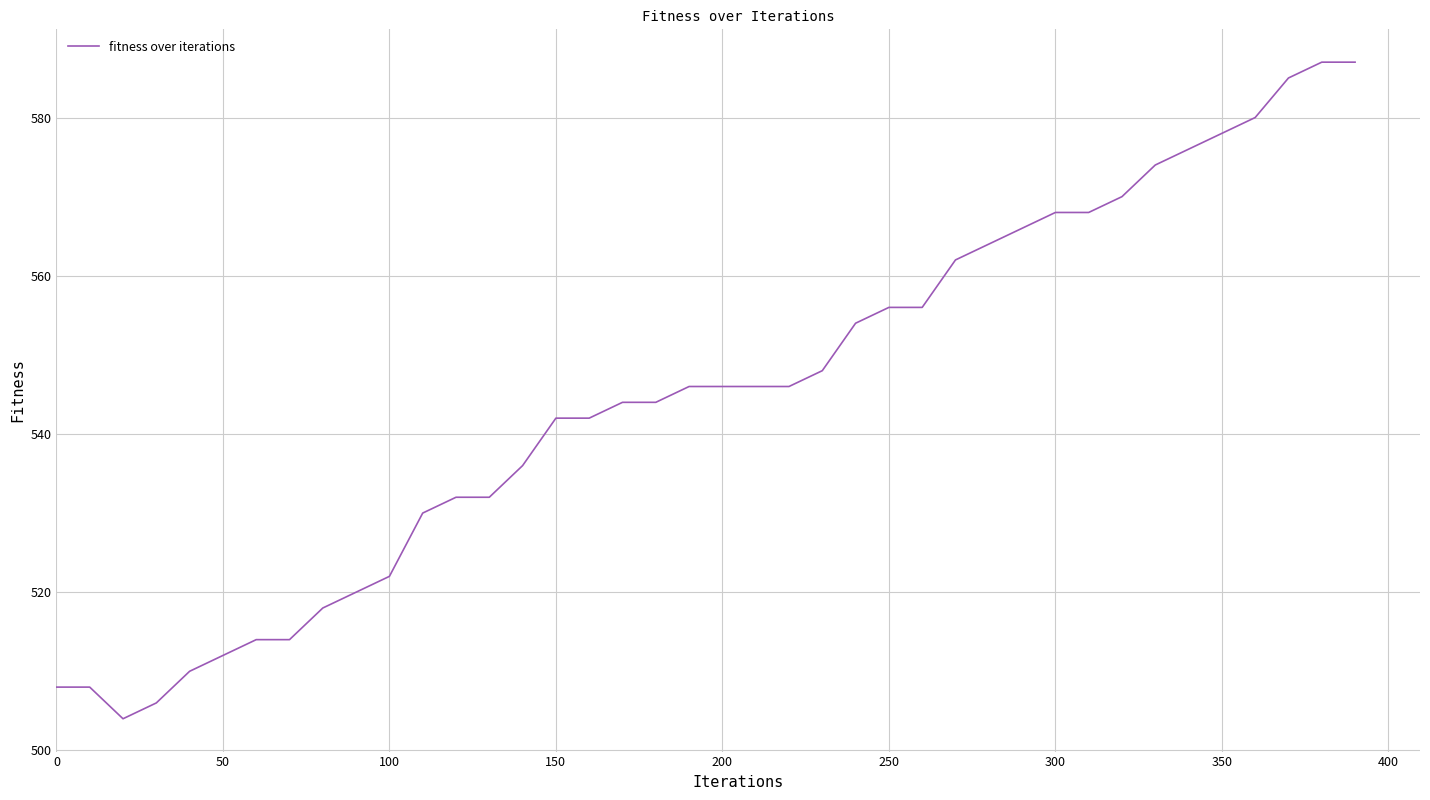

What is the maximum value shown in the chart?

587